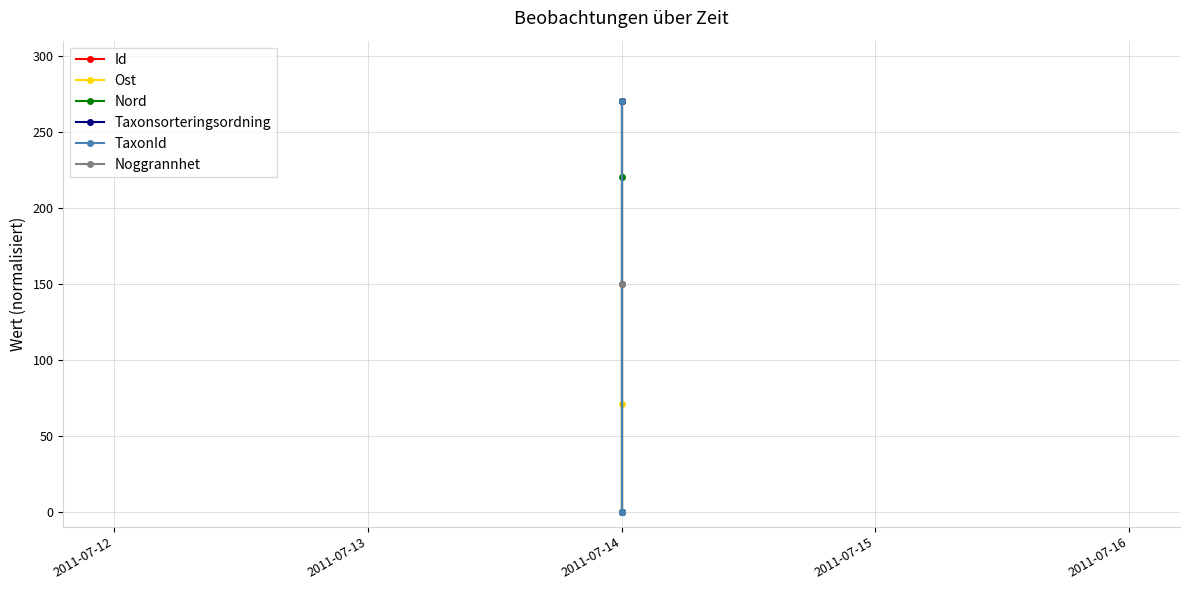

How many lines are shown in the chart?

6